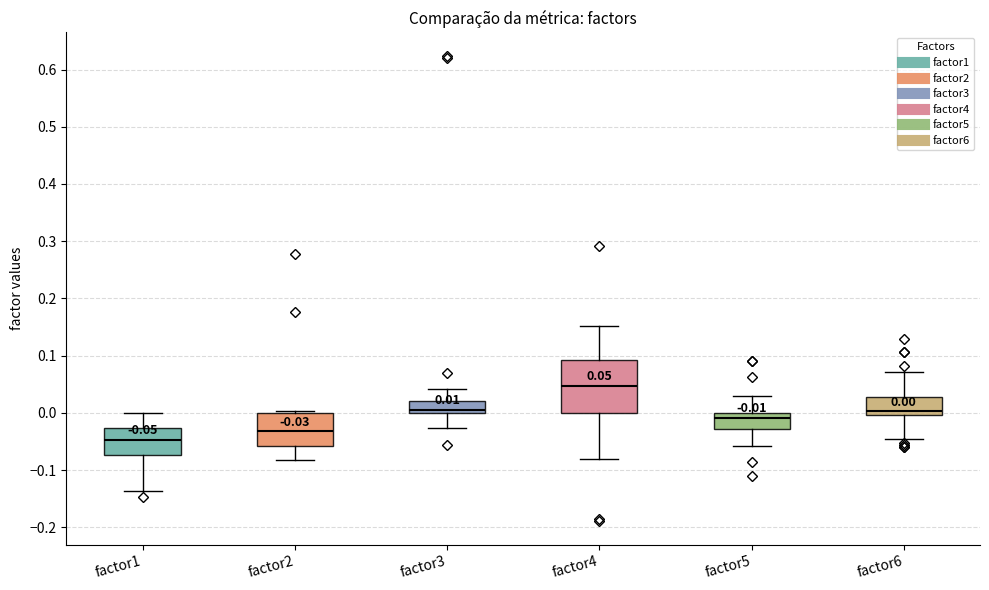

Which box is the tallest, from its lower edge to its upper edge?

factor4